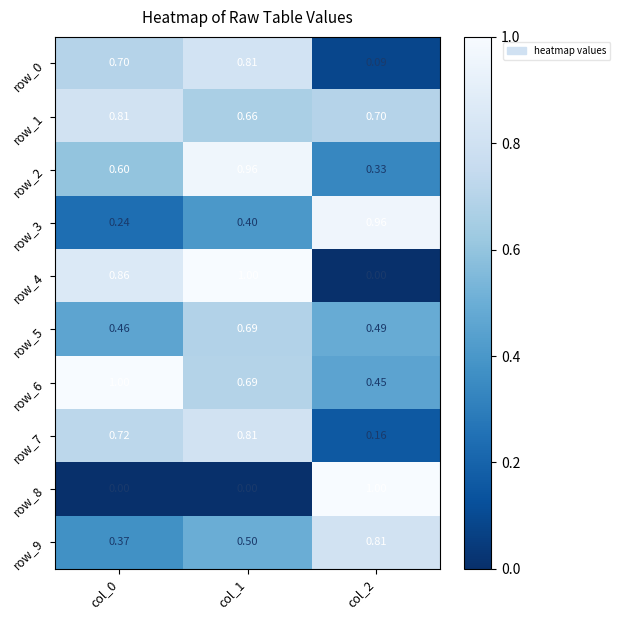

The value of row_5 at col_2 is 0.5. True or false?

True